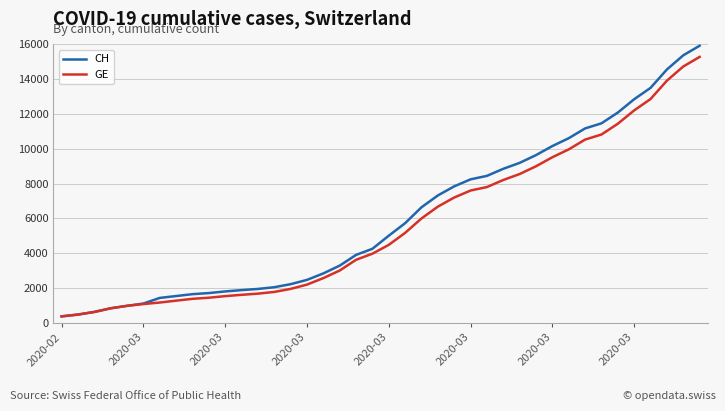

What is the minimum value for CH?

375